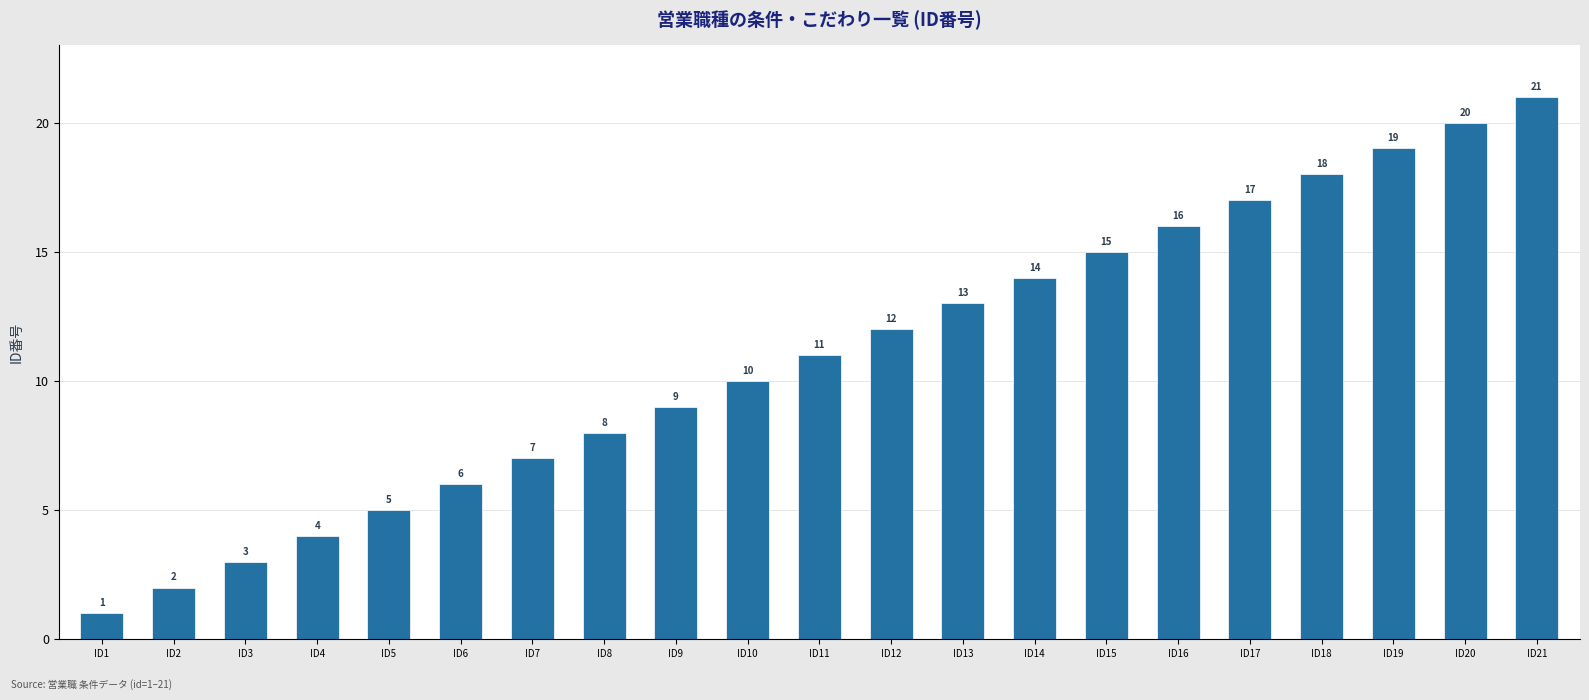

What is the smallest value displayed?

1